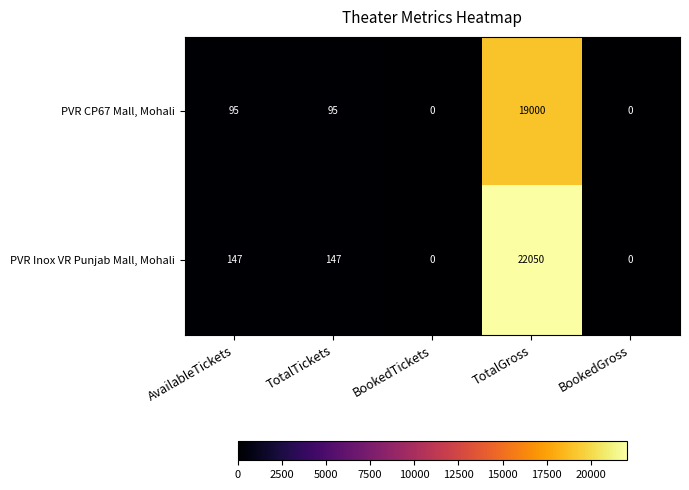

What is the total value across all series at TotalGross?

41050